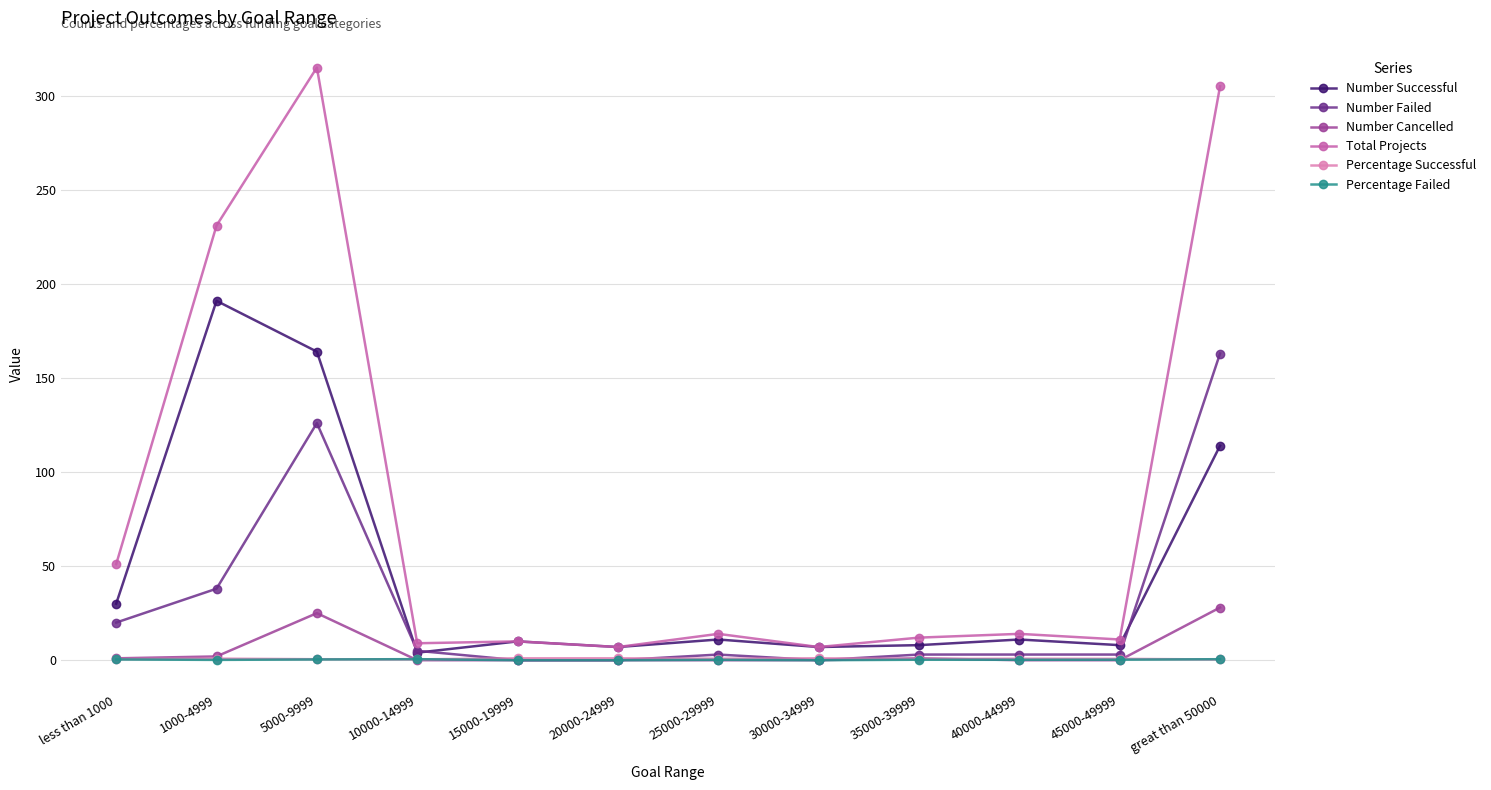

Is it true that Percentage Failed equals 0.0 at 15000-19999?

True